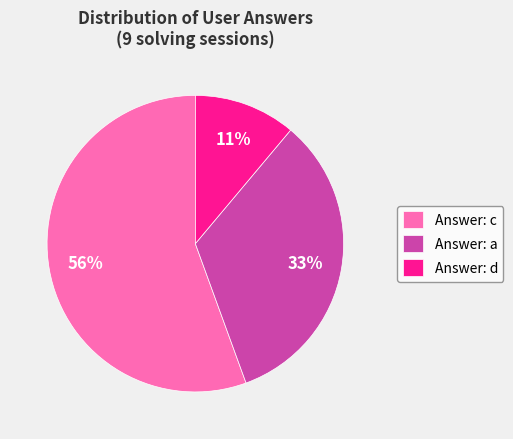

Which slice is the largest?

Answer: c